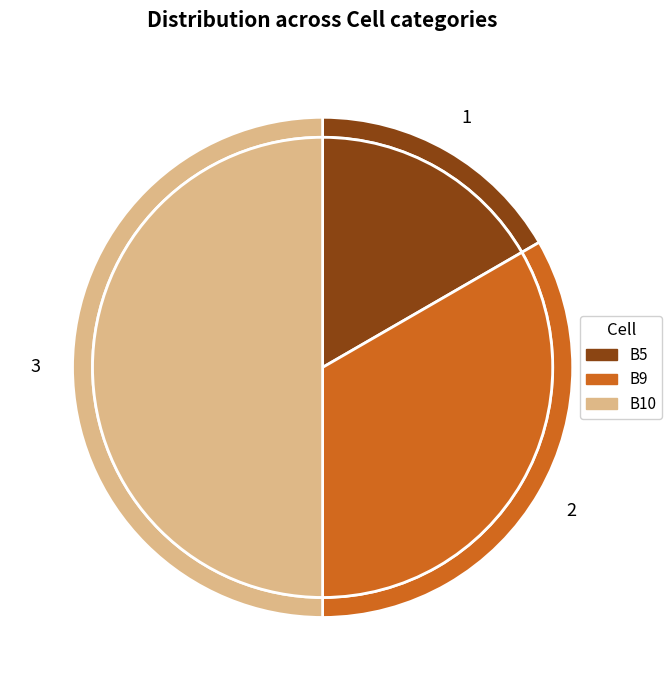

What percentage is the B9 slice, to the nearest percent?

33%